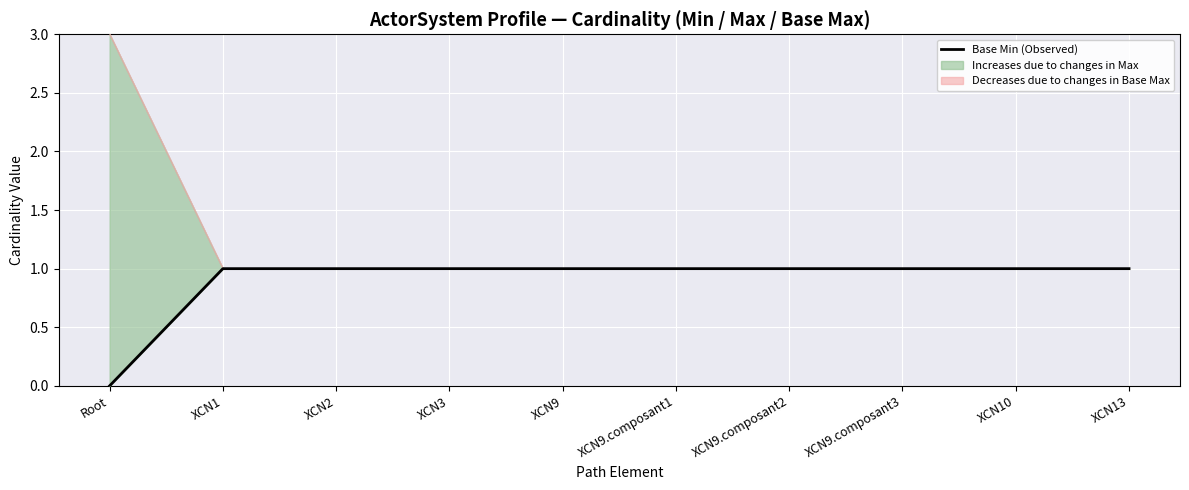

True or false: there are more than 2 points higher than both neighbors.

False